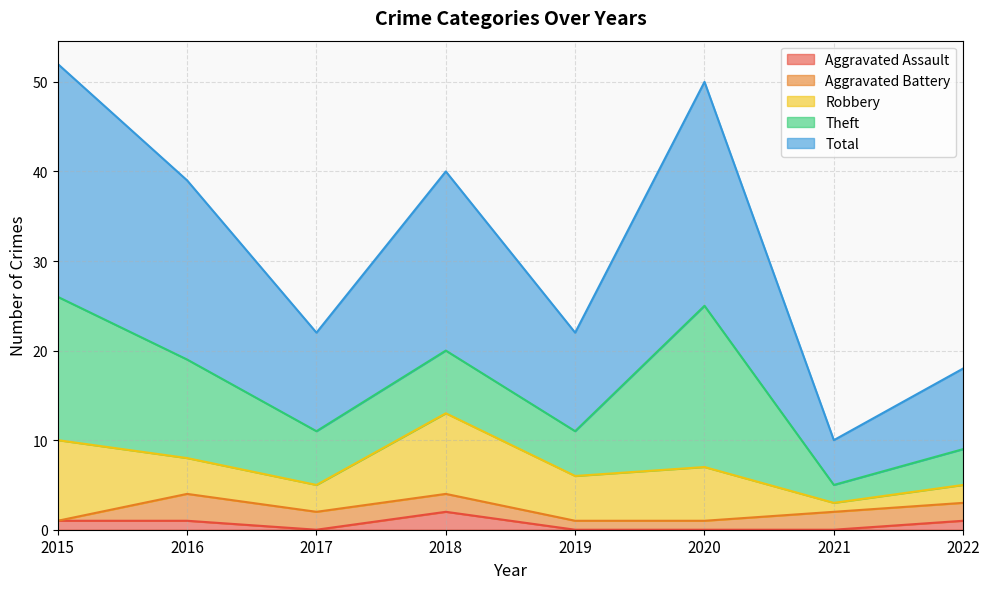

What is the approximate value of Aggravated Assault at 2018?

2